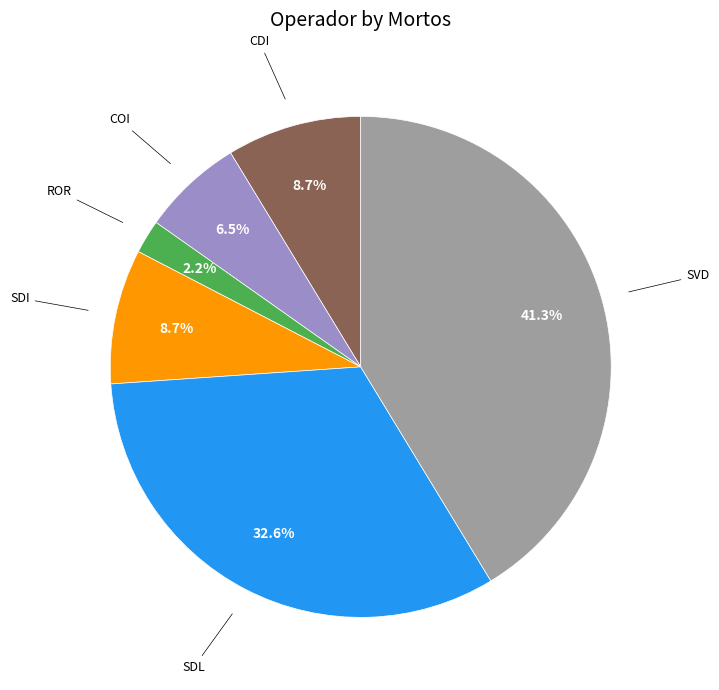

Does any single category account for the majority?

No